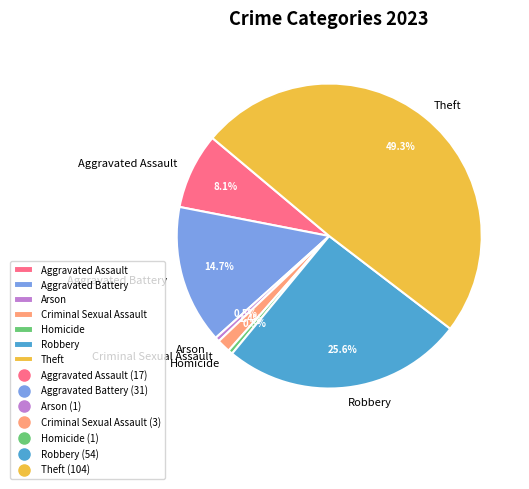

Combined, do Arson and Homicide account for over 50%?

No